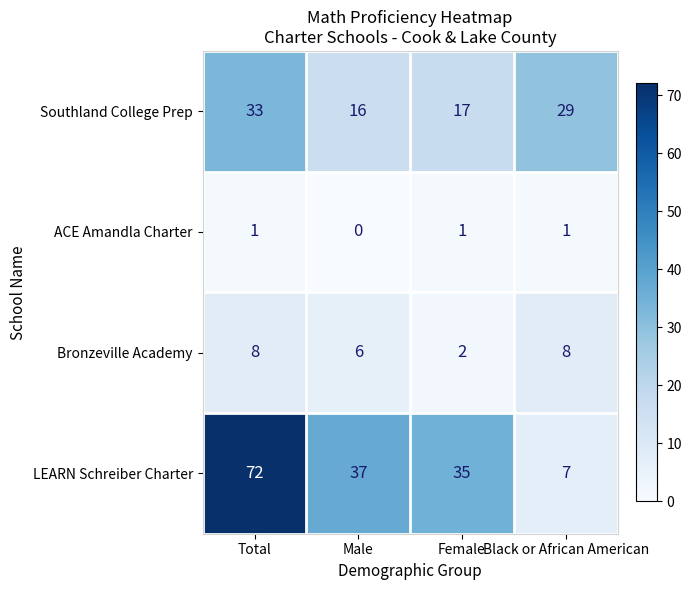

What is the total value across all series at Black or African American?

45